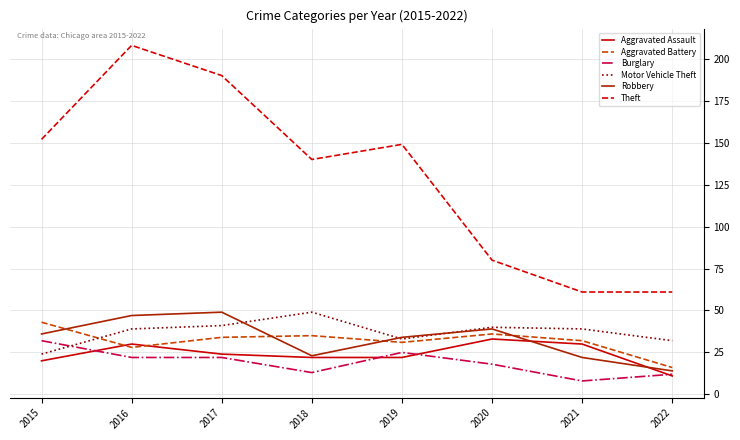

What are all the series names shown in the legend?

Aggravated Assault, Aggravated Battery, Burglary, Motor Vehicle Theft, Robbery, Theft